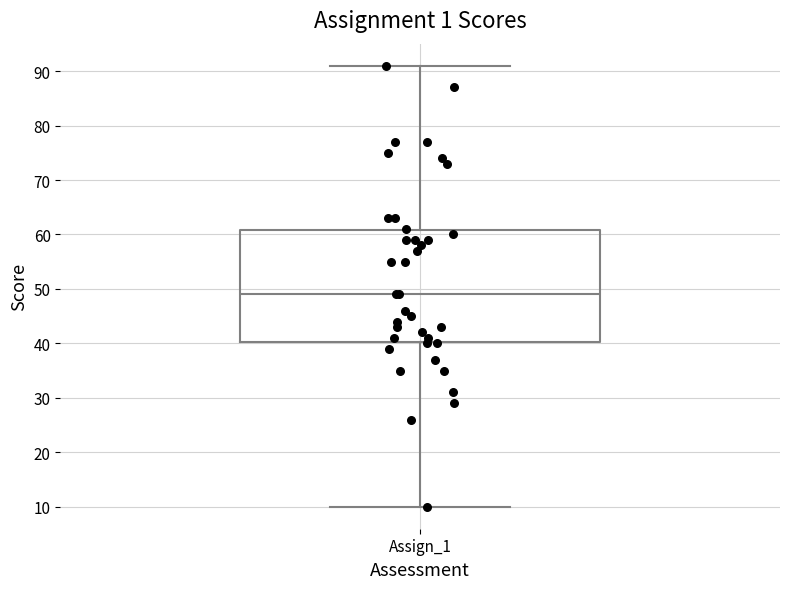

Transcribe this box plot: give where the median line is, the range the box spans, and where the two whiskers end, as read against the y-axis. The values are not printed on the chart, so give them approximately, as read against the axis.

median 49, box 40 to 61, whiskers 10 to 91